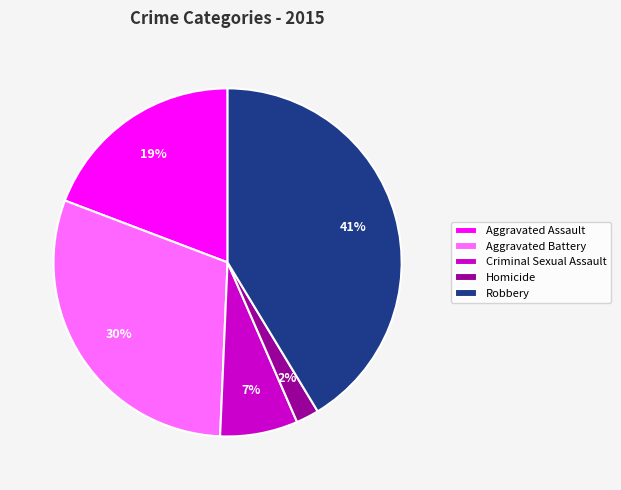

Rank the categories by value from highest to lowest.

Robbery, Aggravated Battery, Aggravated Assault, Criminal Sexual Assault, Homicide